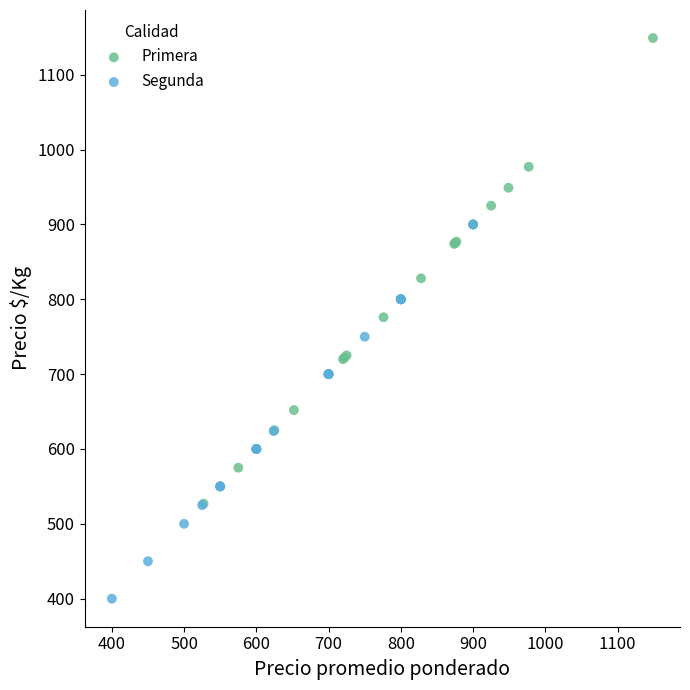

Which series reaches the maximum Y coordinate?

Primera